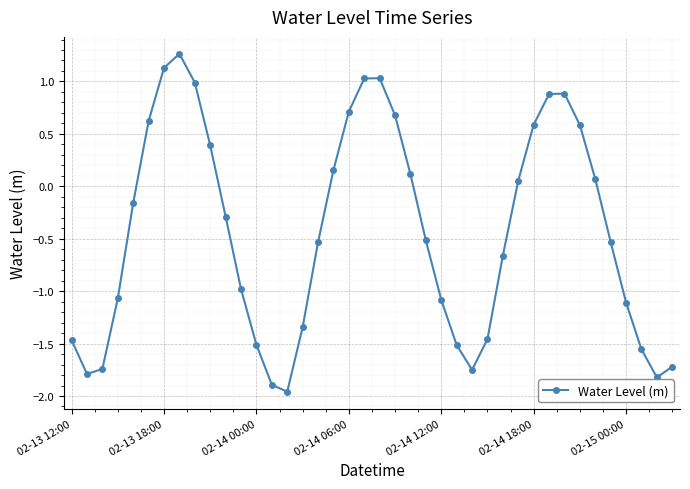

What is the difference between the second highest and minimum values?

3.1